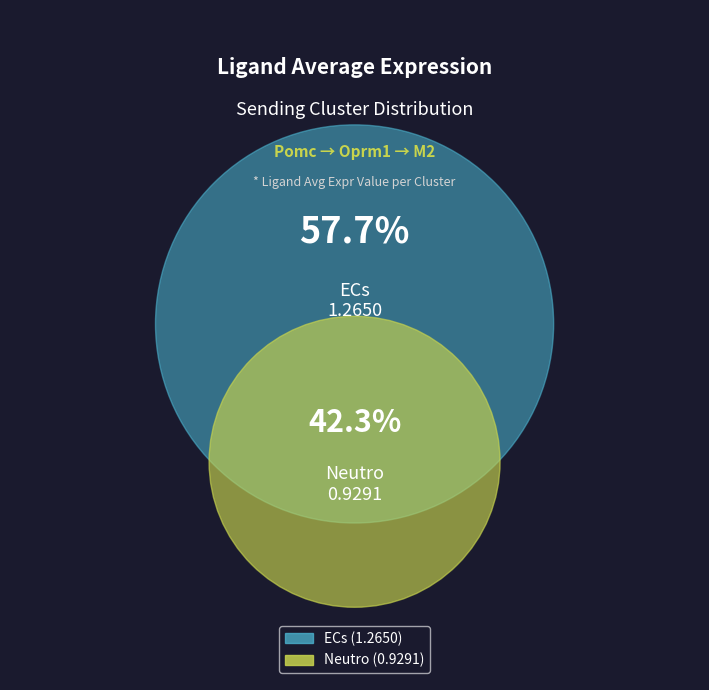

To the nearest percent, what is the combined percentage of ECs and Neutro?

100%